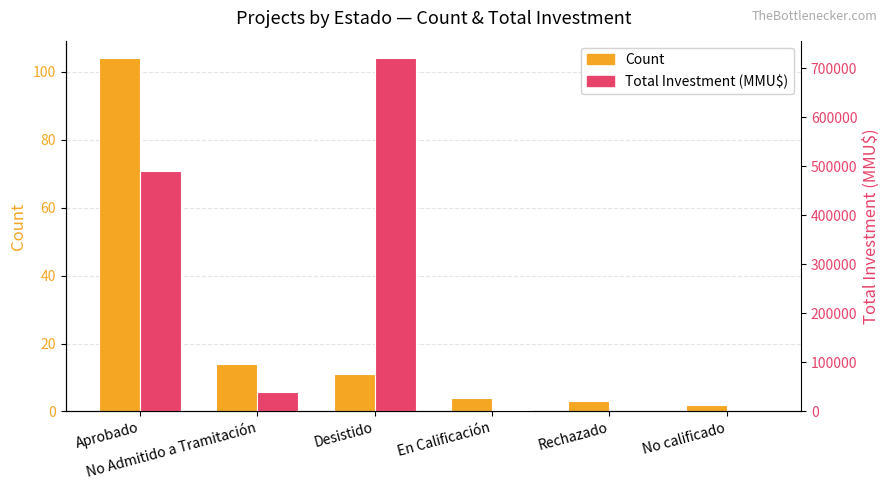

At En Calificación, list the series in order from largest to smallest.

Total Investment (MMU$), Count